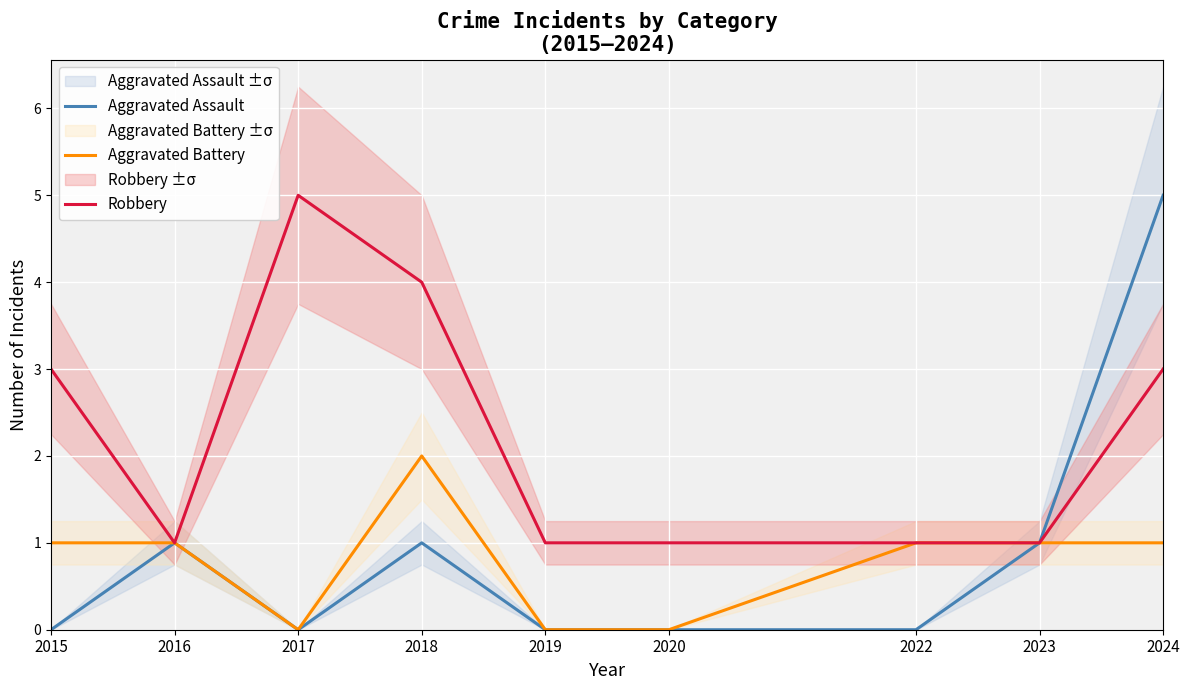

What is the total value across all series at 2017?

5